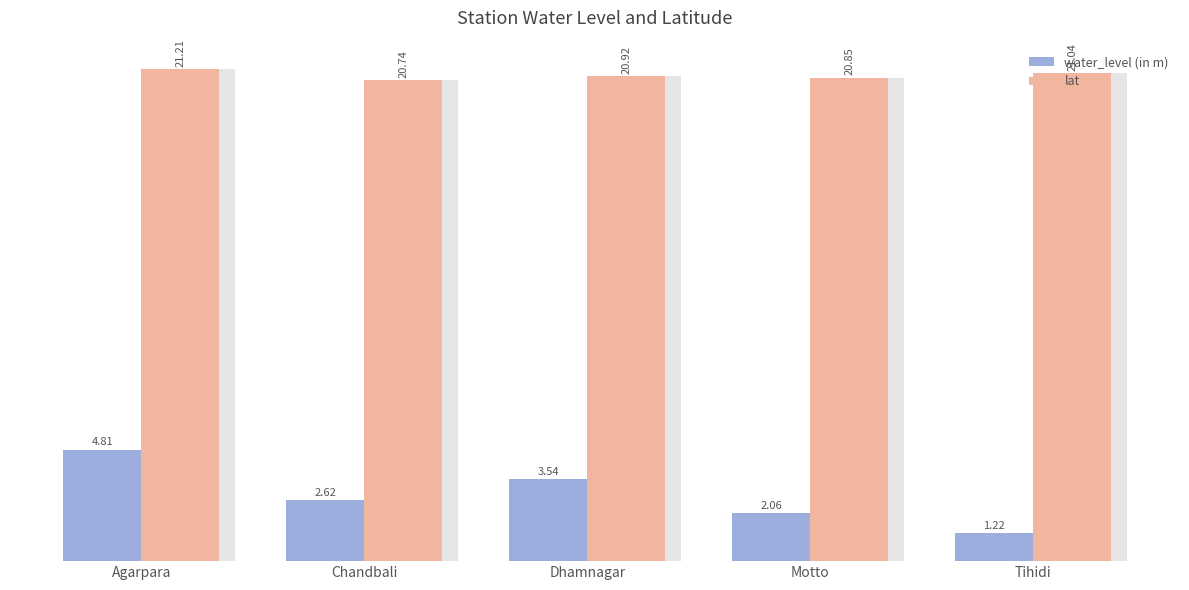

Which category has the highest value in the water_level (in m) series?

Agarpara